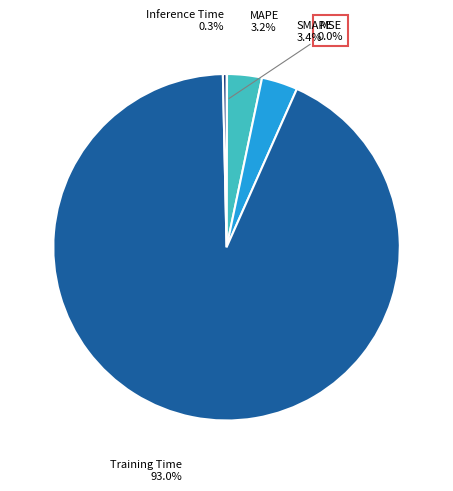

Does any single category account for the majority?

Yes